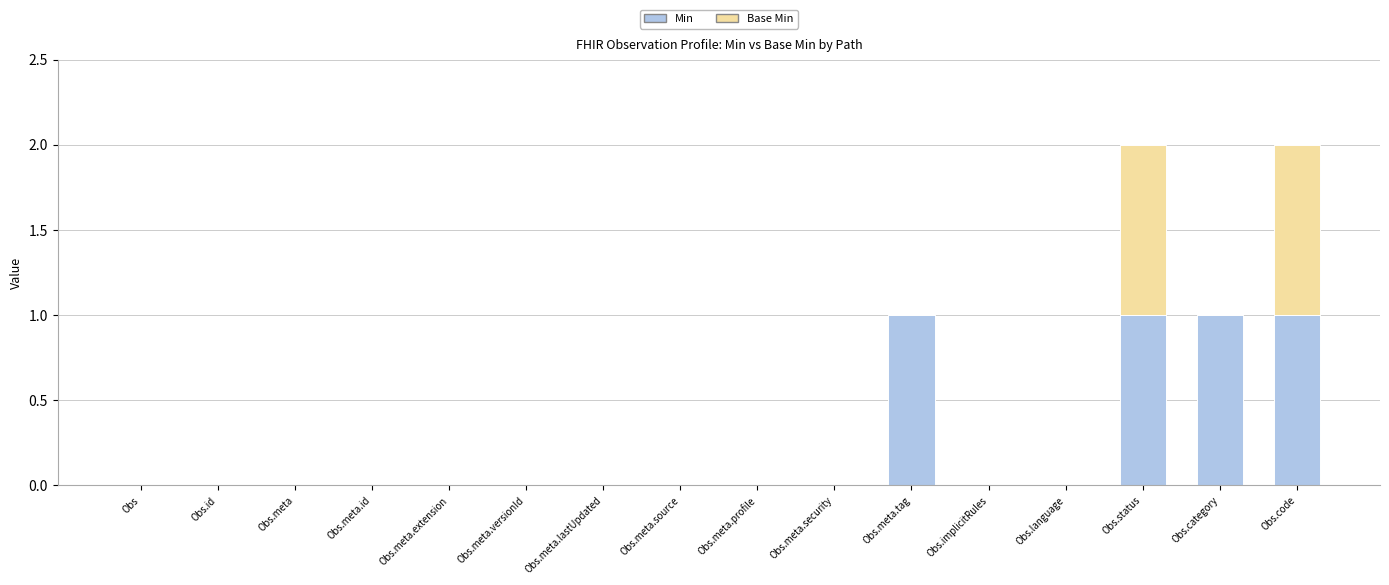

Is it true that Min equals 2 at Obs.category?

False